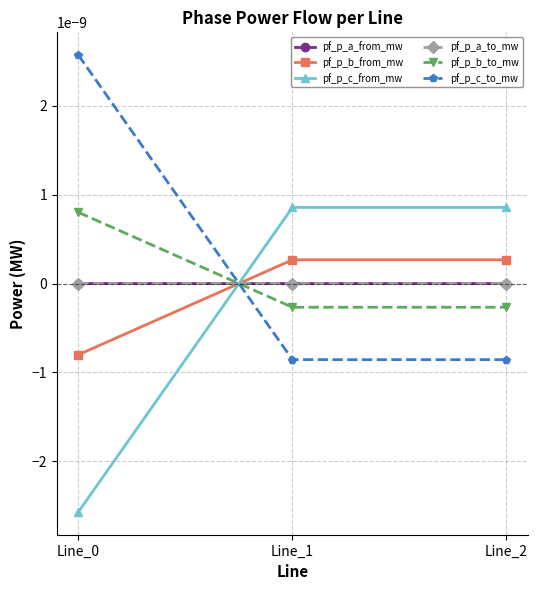

Does the chart have visible grid lines?

Yes